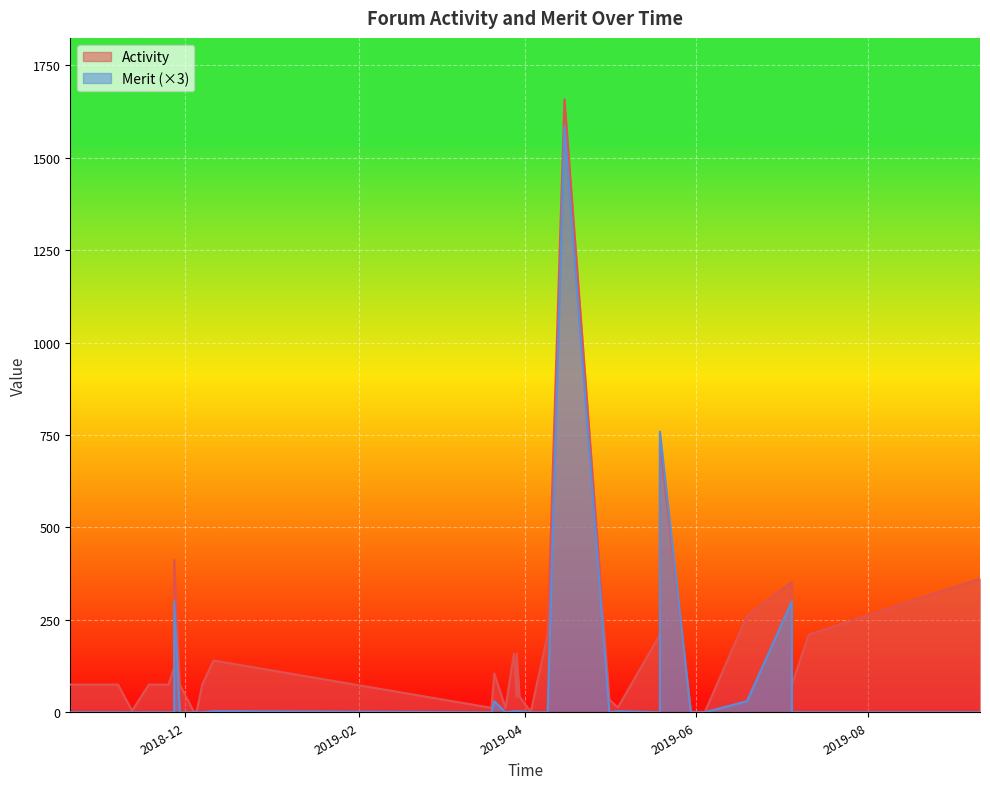

True or false: Merit and Activity intersect in this chart.

False